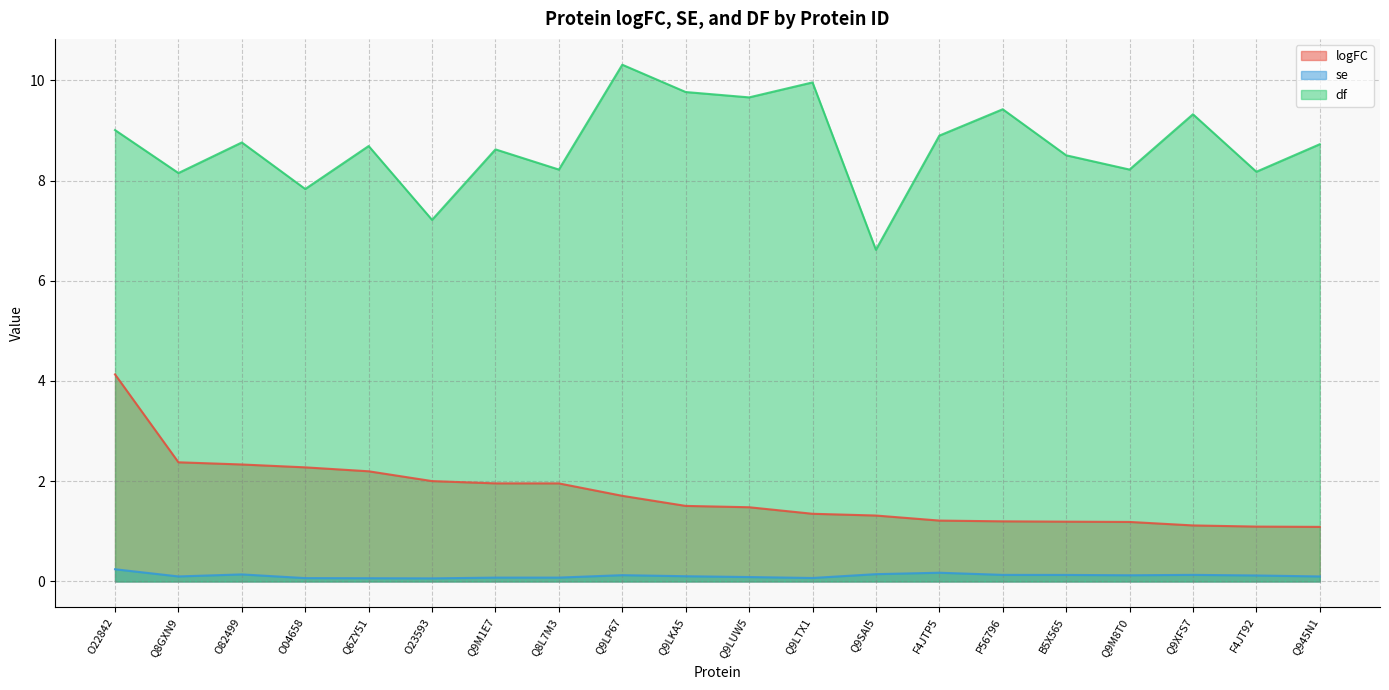

What is the value of the se point at the 19th from the left?

0.1